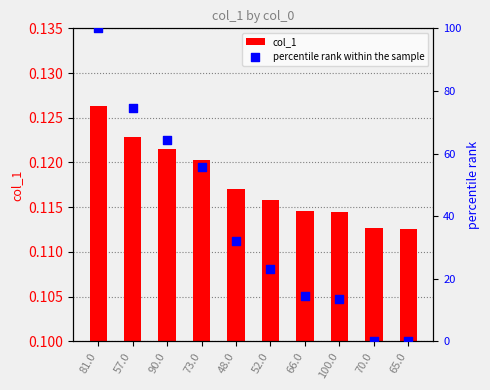

What are all the series names shown in the legend?

col_1, percentile rank within the sample